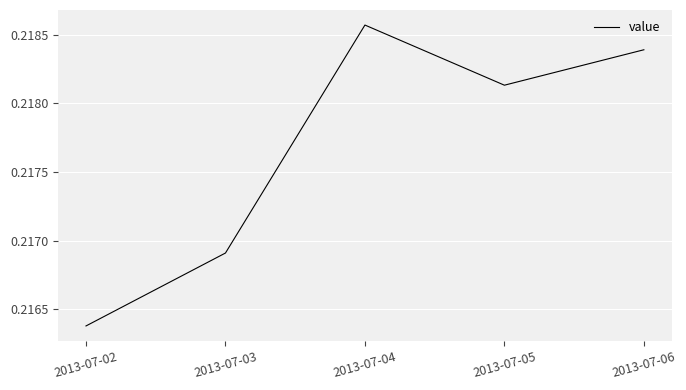

Does the chart display data point markers on the line(s)?

No